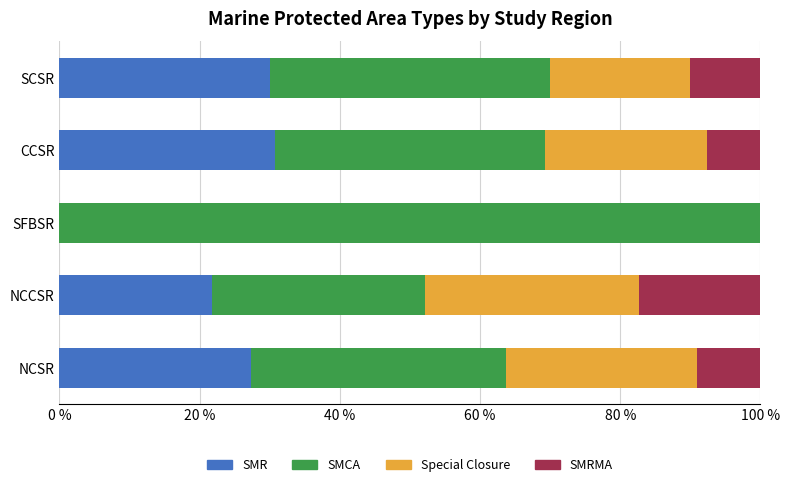

What is the sum of all SMR values?

109.8